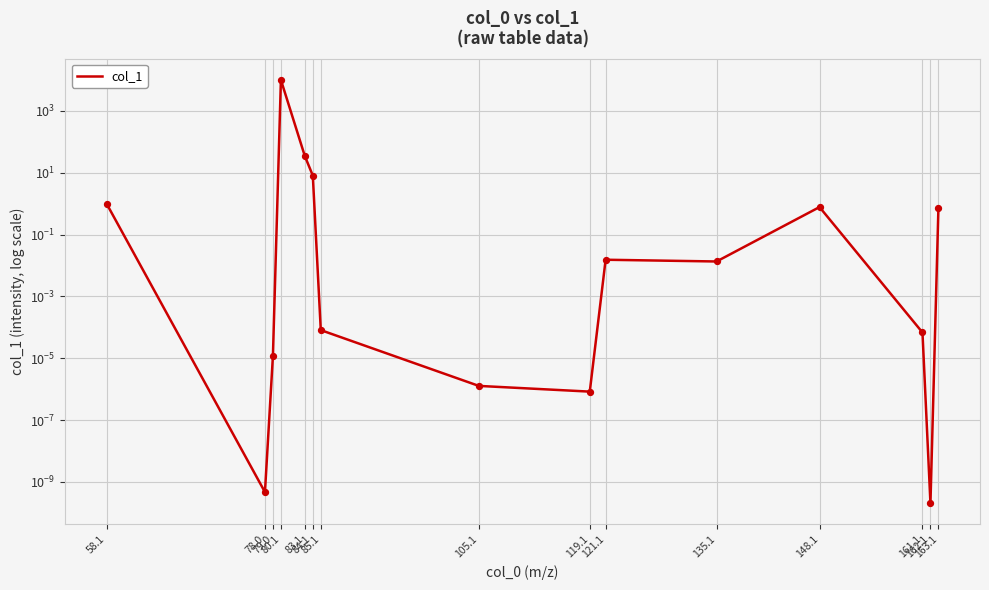

What is the change in value from 85.1 to 148.1?

+0.8